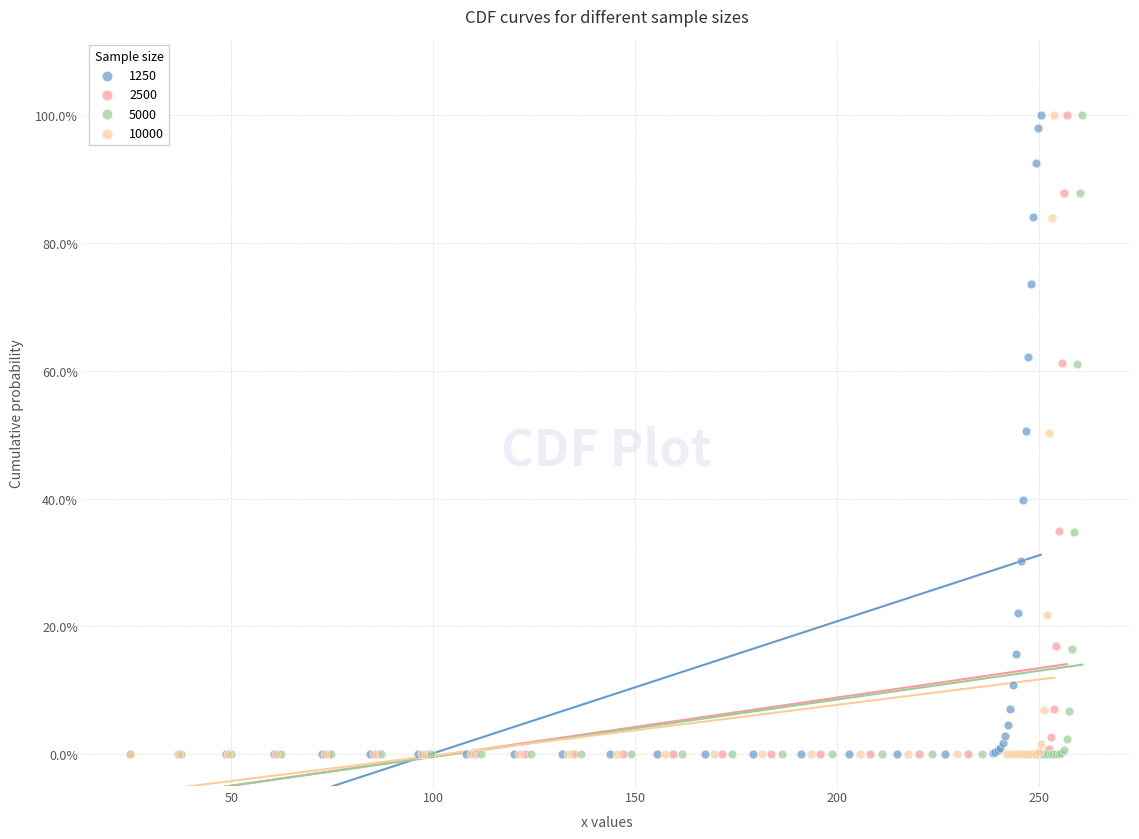

What are all the series names shown in the legend?

1250, 2500, 5000, 10000